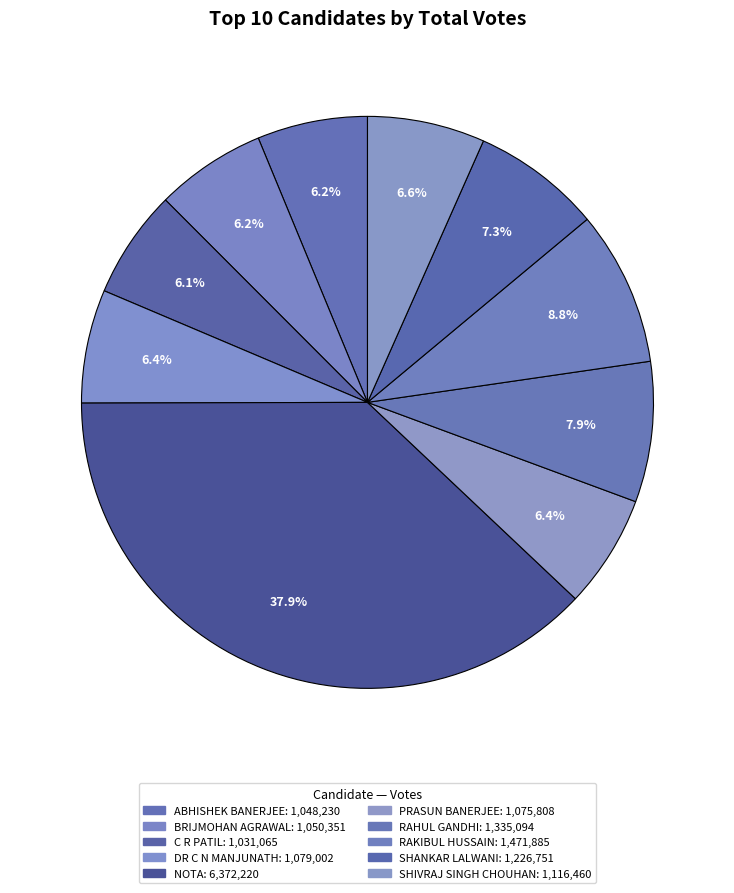

How many segments does this pie chart have?

10